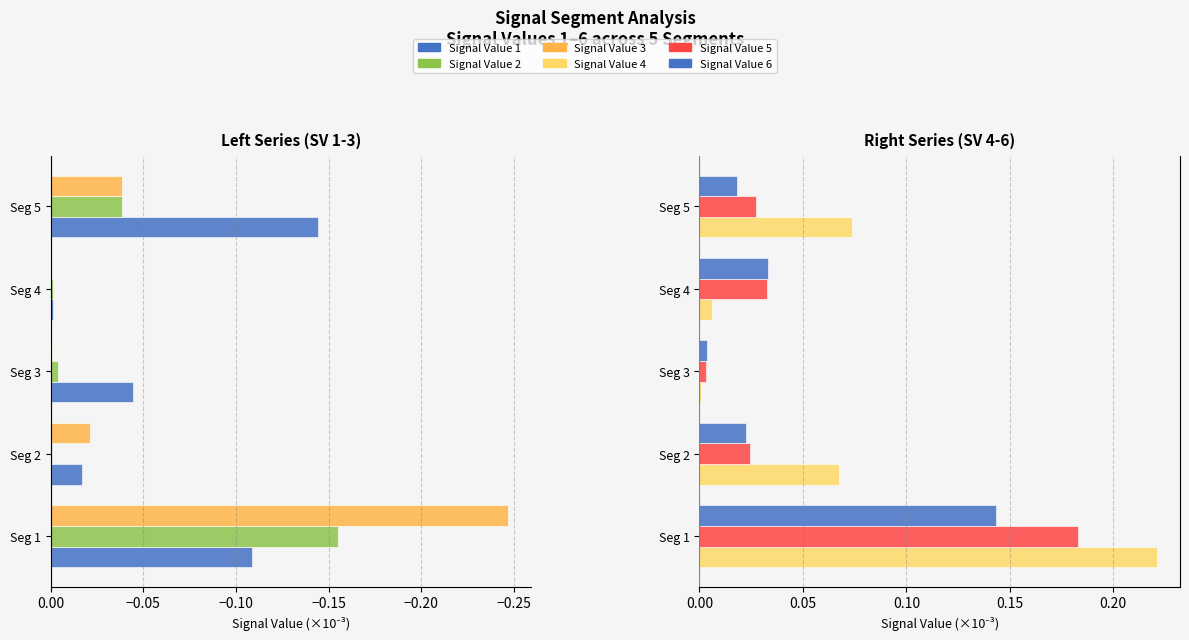

At how many categories does at least one series exceed 0?

5